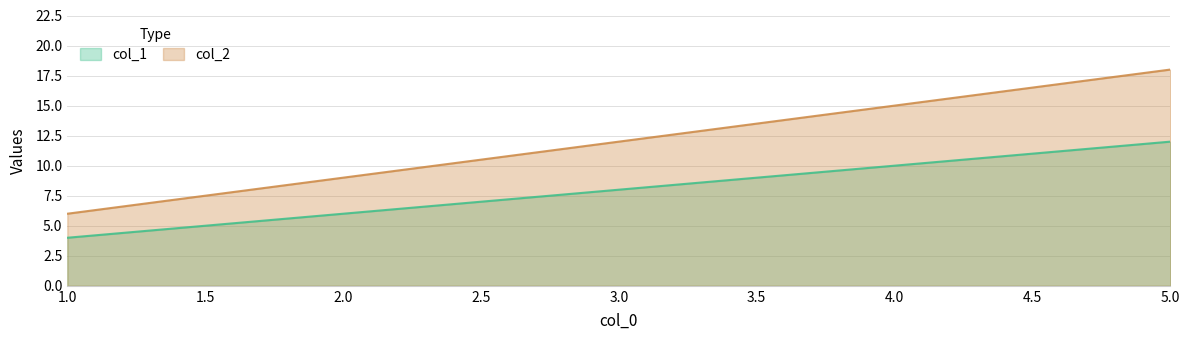

What is the value of the col_1 point at the 3rd from the left?

8